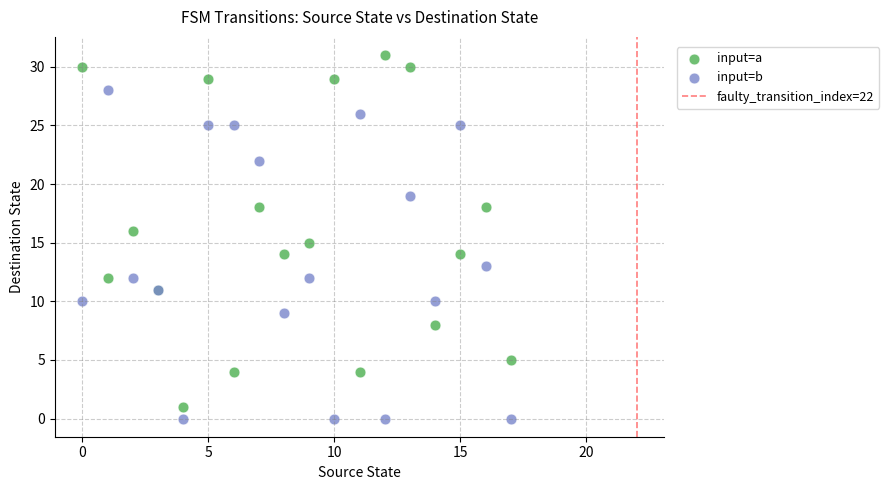

Which series reaches the maximum Y coordinate?

input=a